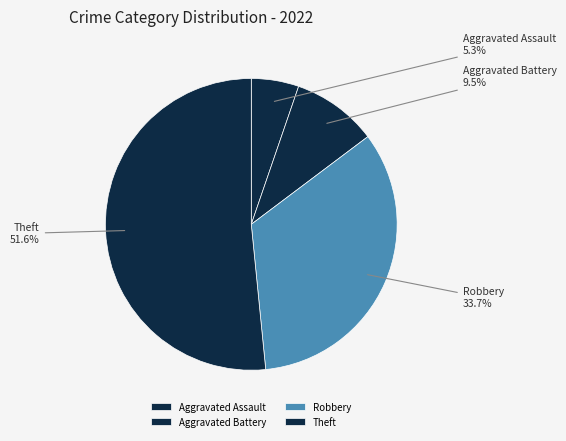

True or false: Aggravated Assault accounts for 5% of the total.

True